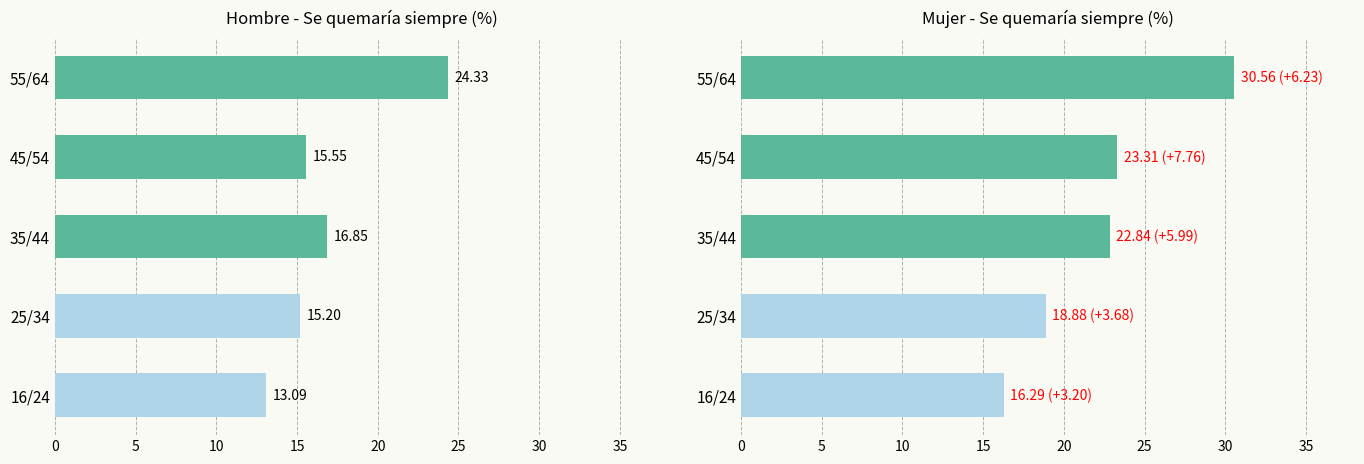

The Hombre series shows 25.0 at 25/34. True or false?

False